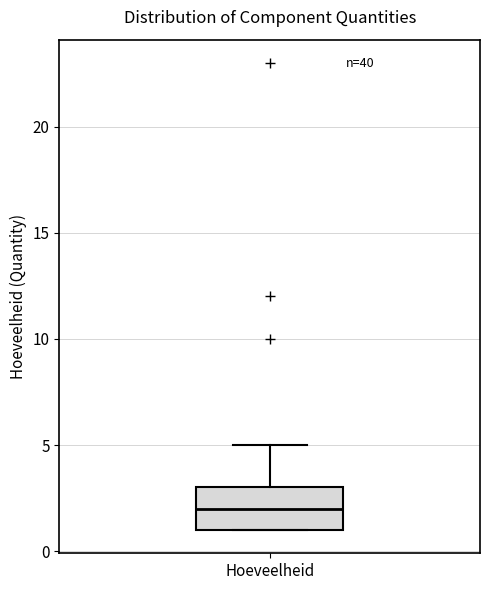

Read this box plot against the y-axis: the position of the median line, the range covered by the box, and the ends of both whiskers. The values are not printed on the chart, so give them approximately, as read against the axis.

median 2, box 1 to 3, whiskers 1 to 5